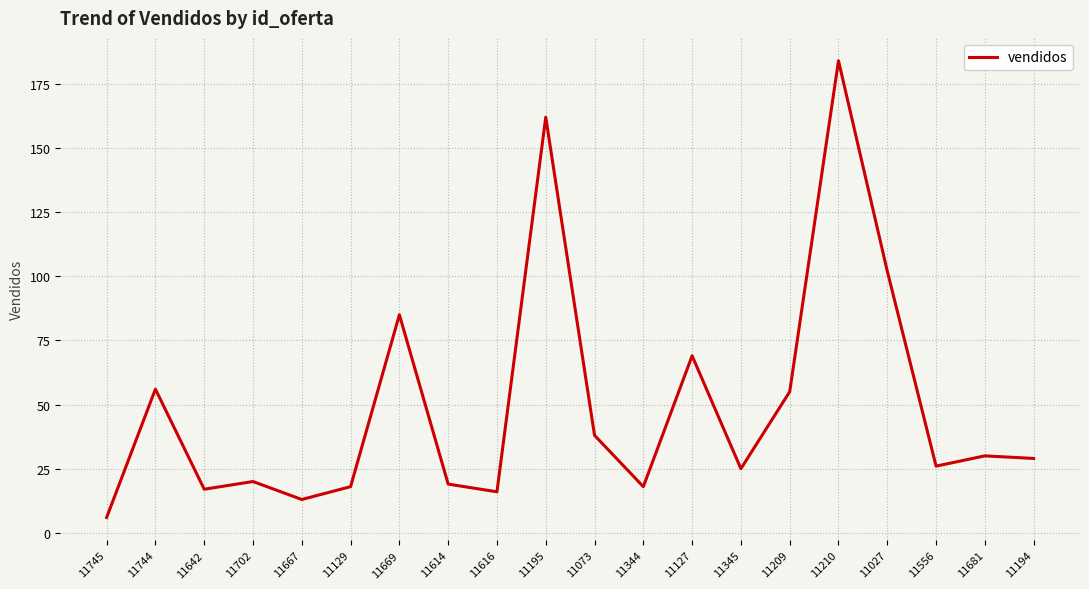

What is the change in value from 11073 to 11556?

-12